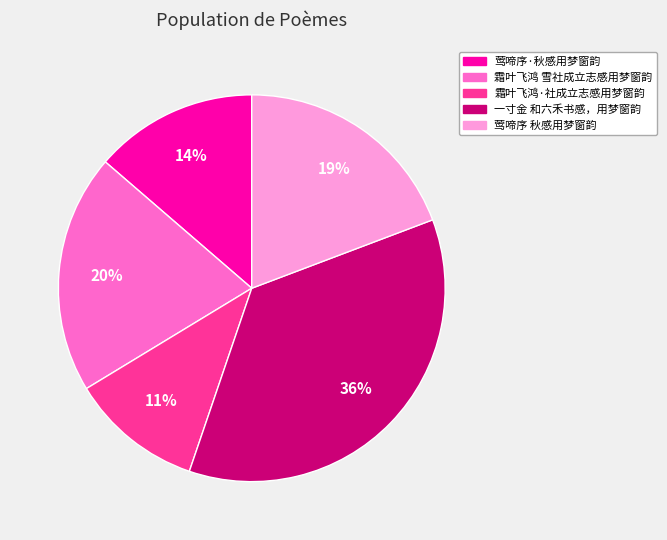

Count the number of slices in the pie.

5